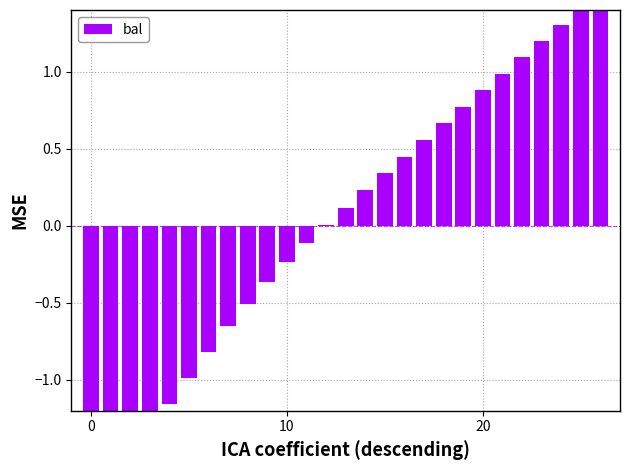

Where does the data first go above 0?

12